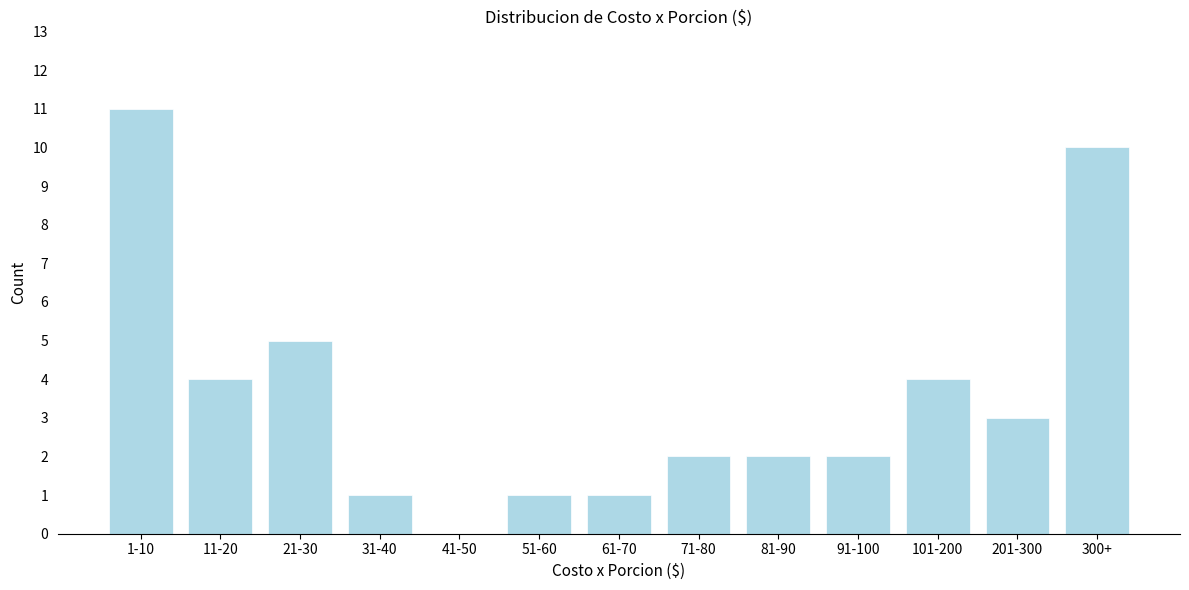

Reading left to right, what are all the values shown in this chart?

1-10=11	11-20=4	21-30=5	31-40=1	41-50=0	51-60=1	61-70=1	71-80=2	81-90=2	91-100=2	101-200=4	201-300=3	300+=10